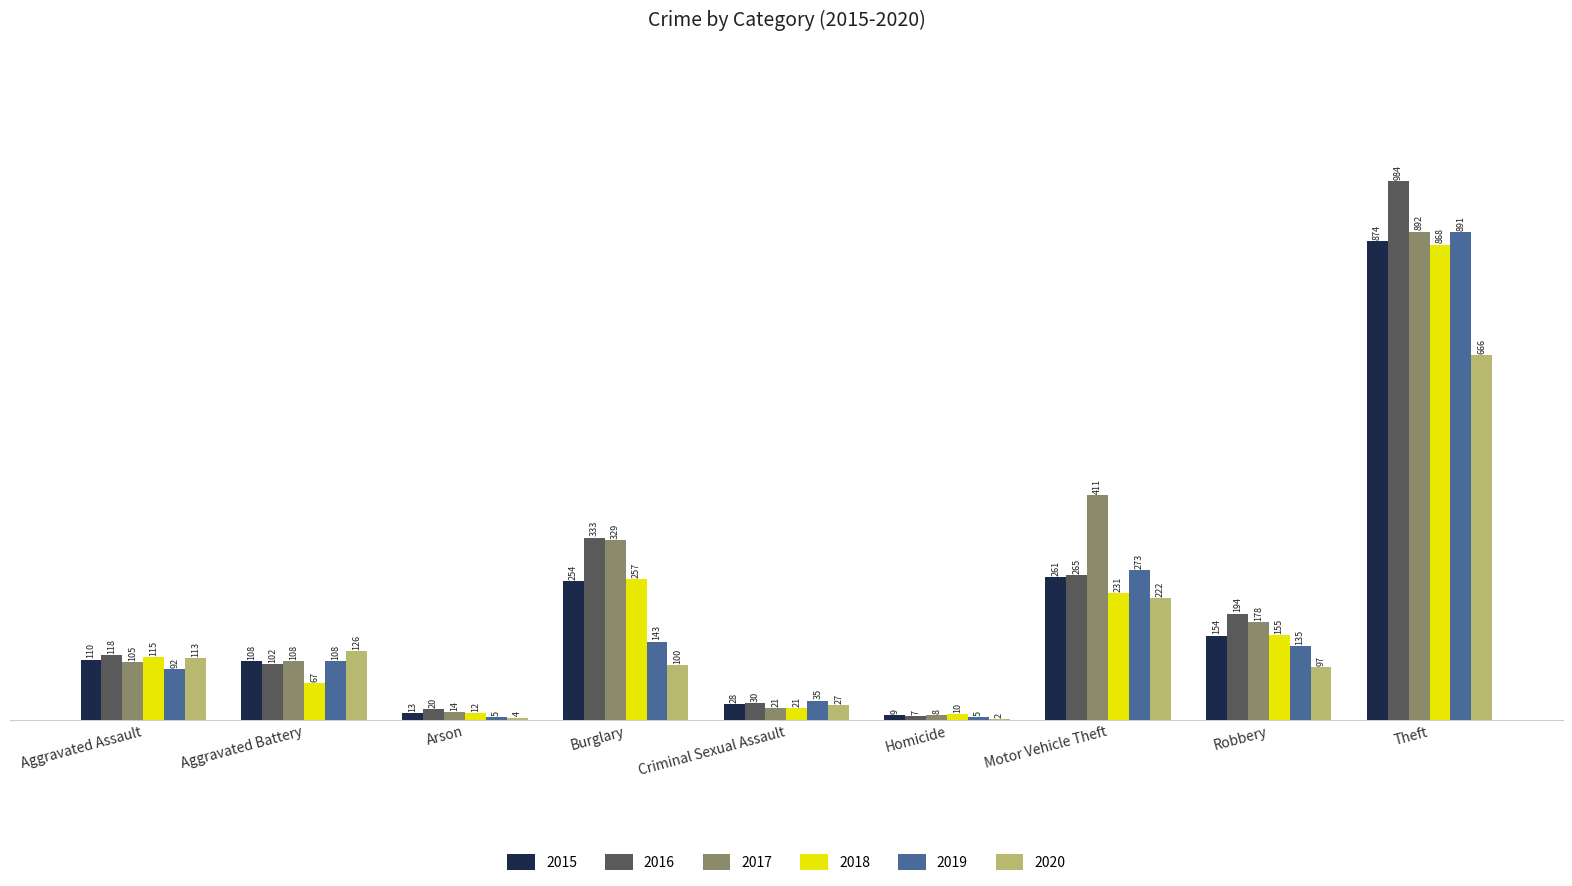

Count the number of data series in this chart.

6